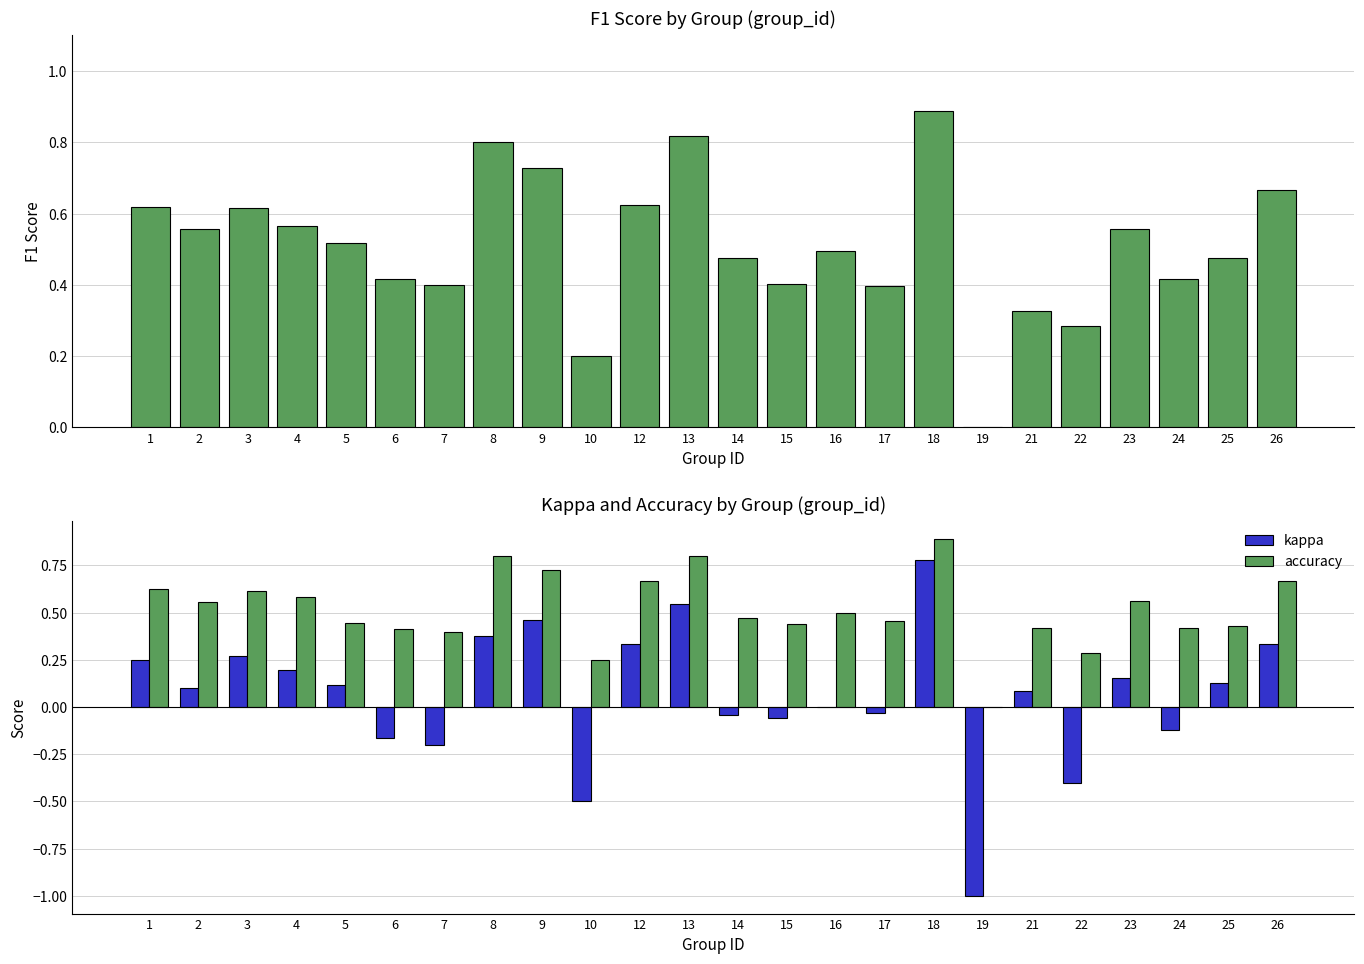

What is the sum of all accuracy values?

12.4